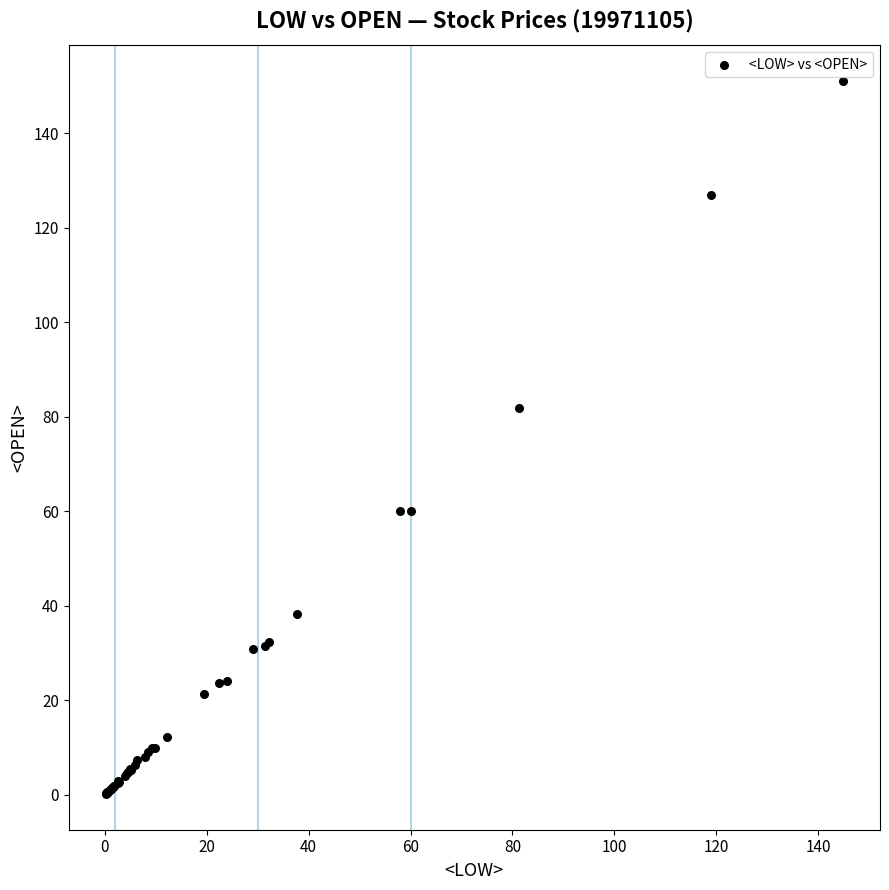

What Y value in the scatter plot is closest to 75?

82.0